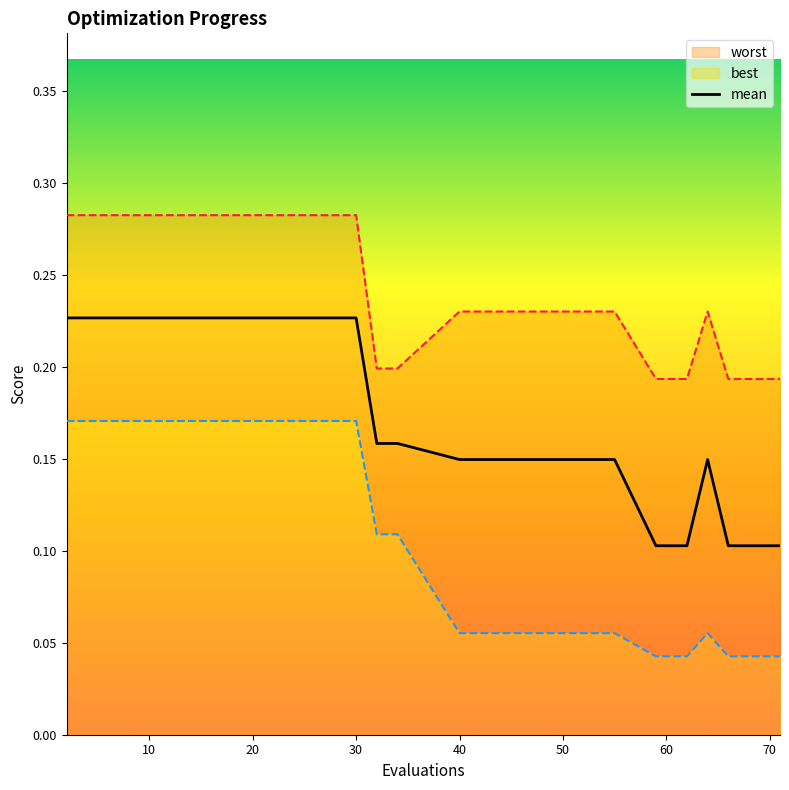

True or false: the data has more than 2 interior local peaks.

False